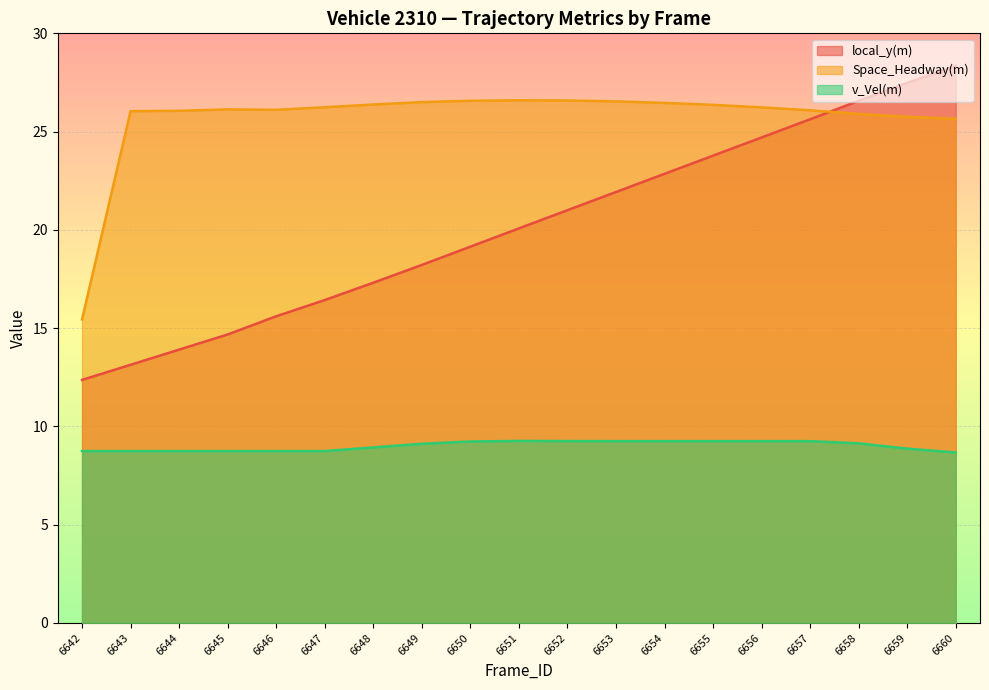

What is the value of the v_Vel(m) point at the 14th from the left?

9.3